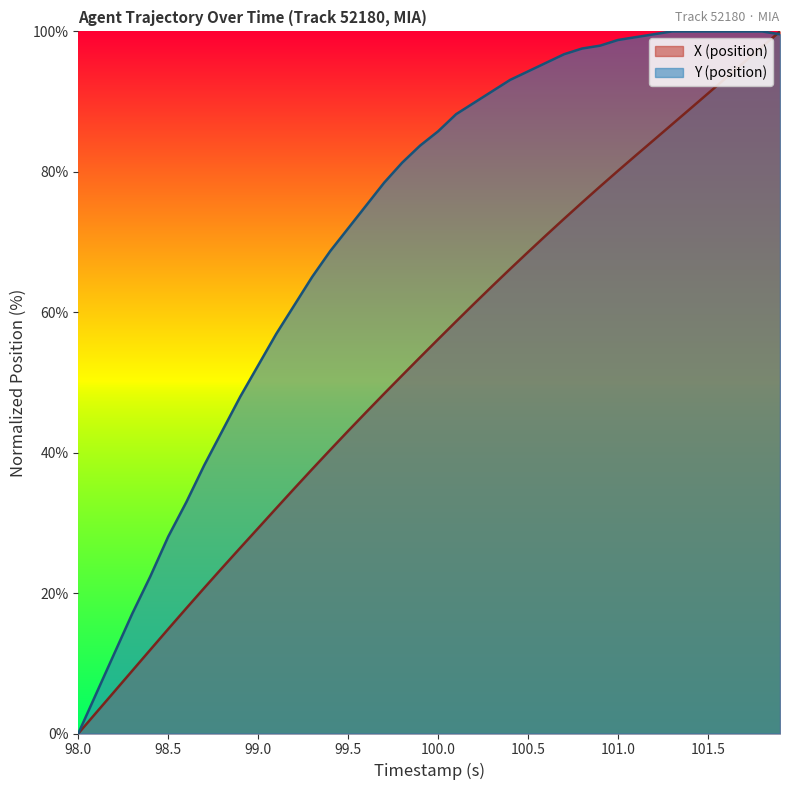

What is the value of the X (position) point at the 31st from the left?

80.2